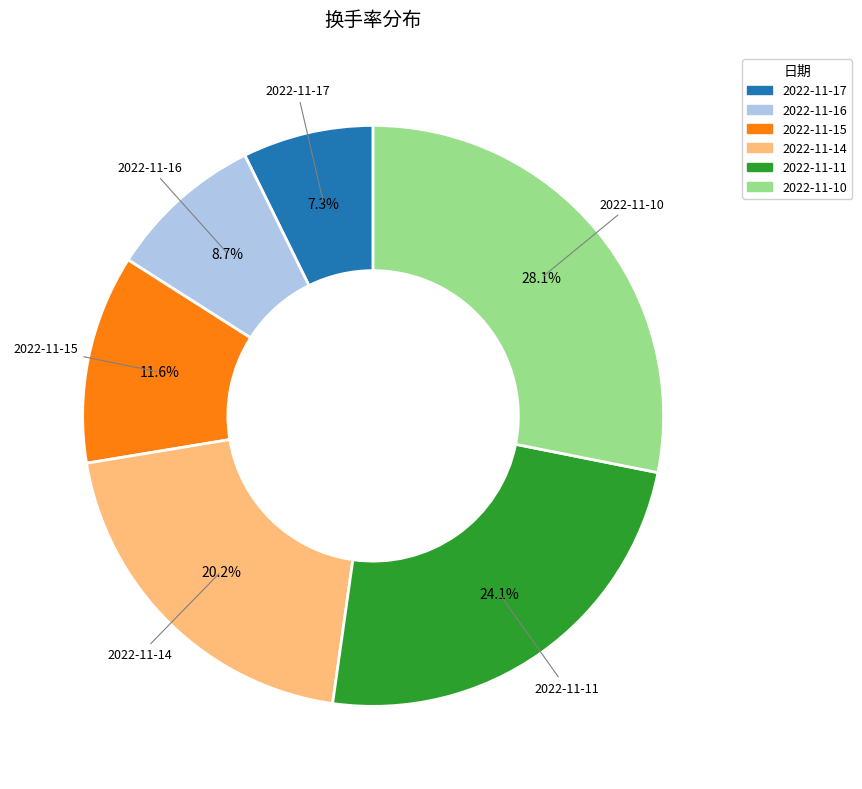

To the nearest percent, what is the difference between the 2022-11-16 and 2022-11-10 slice percentages?

19%